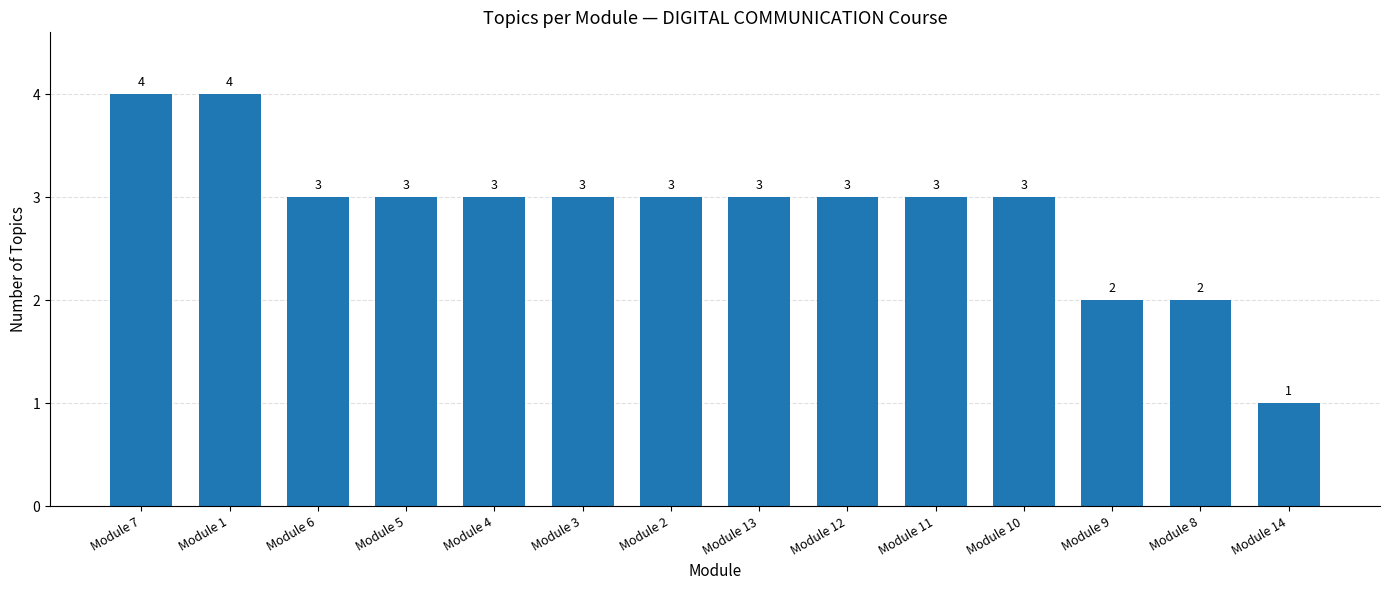

Approximately how many times larger is the value at Module 13 compared to Module 11?

1.0